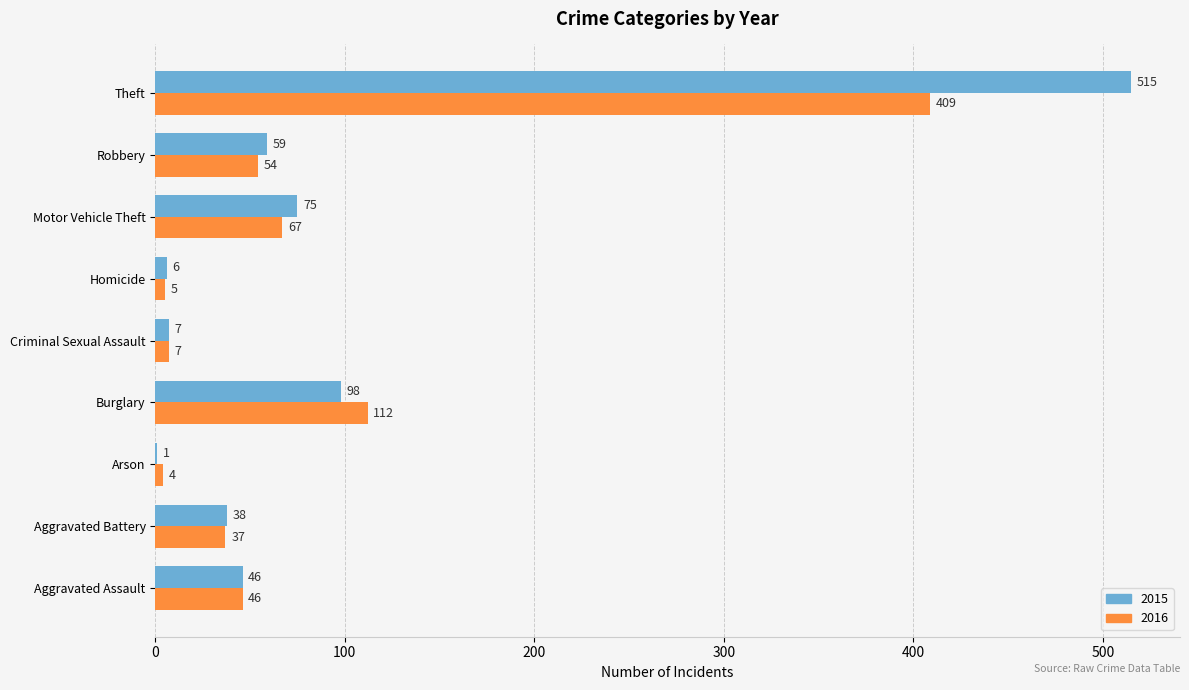

Between Aggravated Assault and Arson, which series saw the biggest shift?

2015